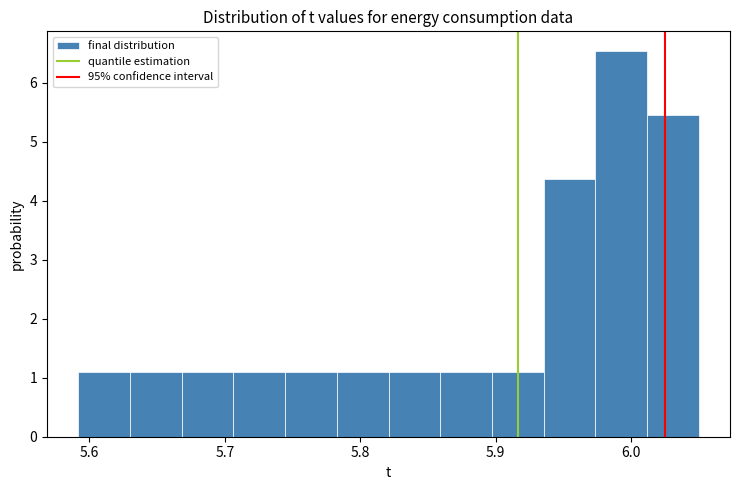

Around what value on the x-axis is the tallest bar? Give the approximate position of its centre, as read against the axis.

5.99